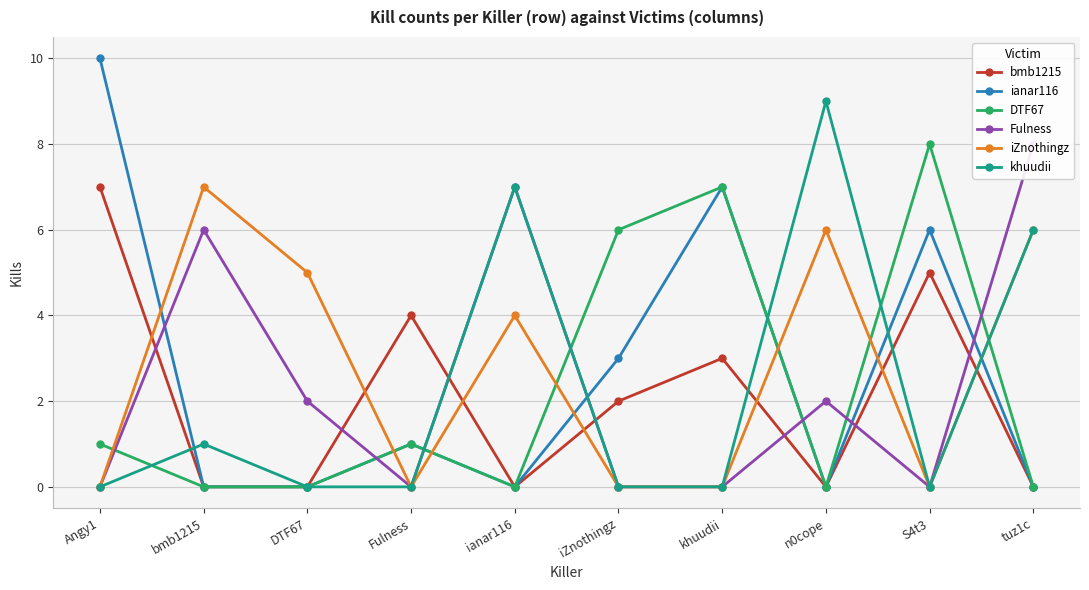

In bmb1215, how many points are higher than both neighbors (excluding endpoints)?

3